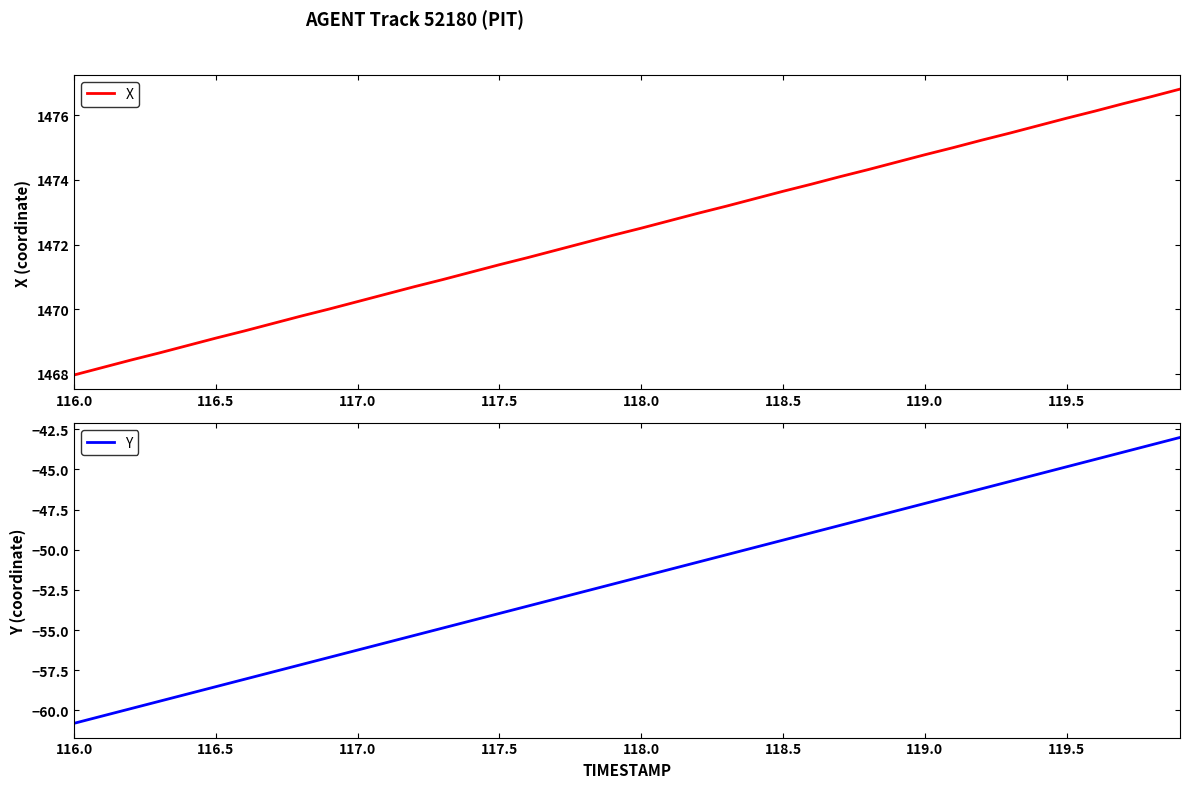

True or false: Y and X cross at least once.

False